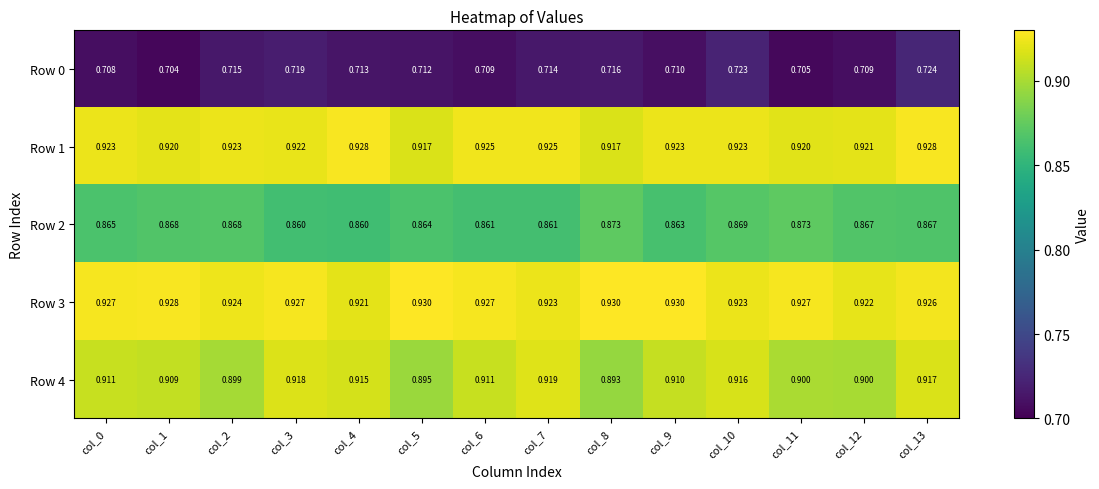

Which series has the widest spread of values?

Row 4